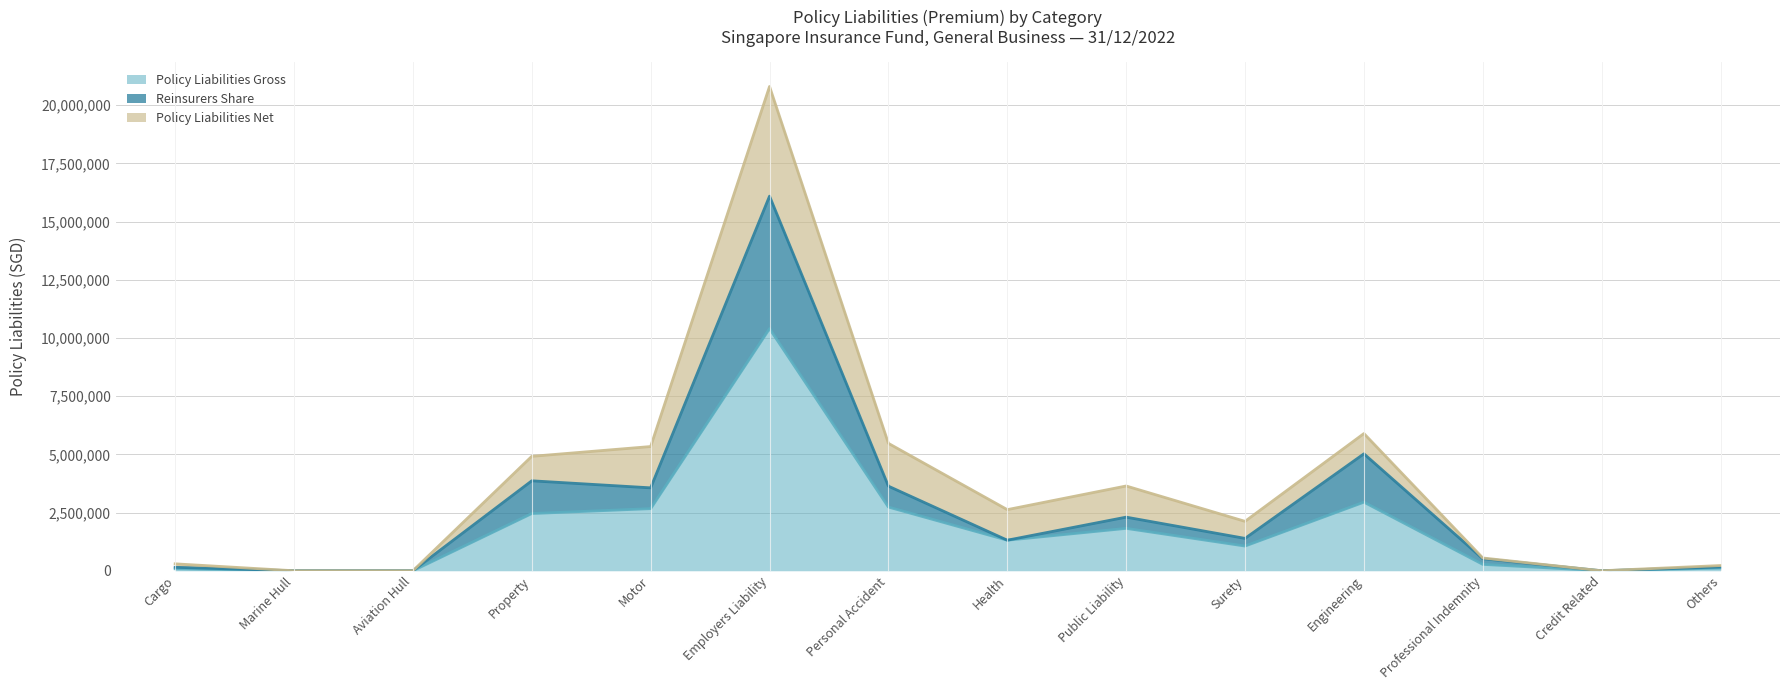

The Policy Liabilities Gross series shows 2736286 at Personal Accident. True or false?

True